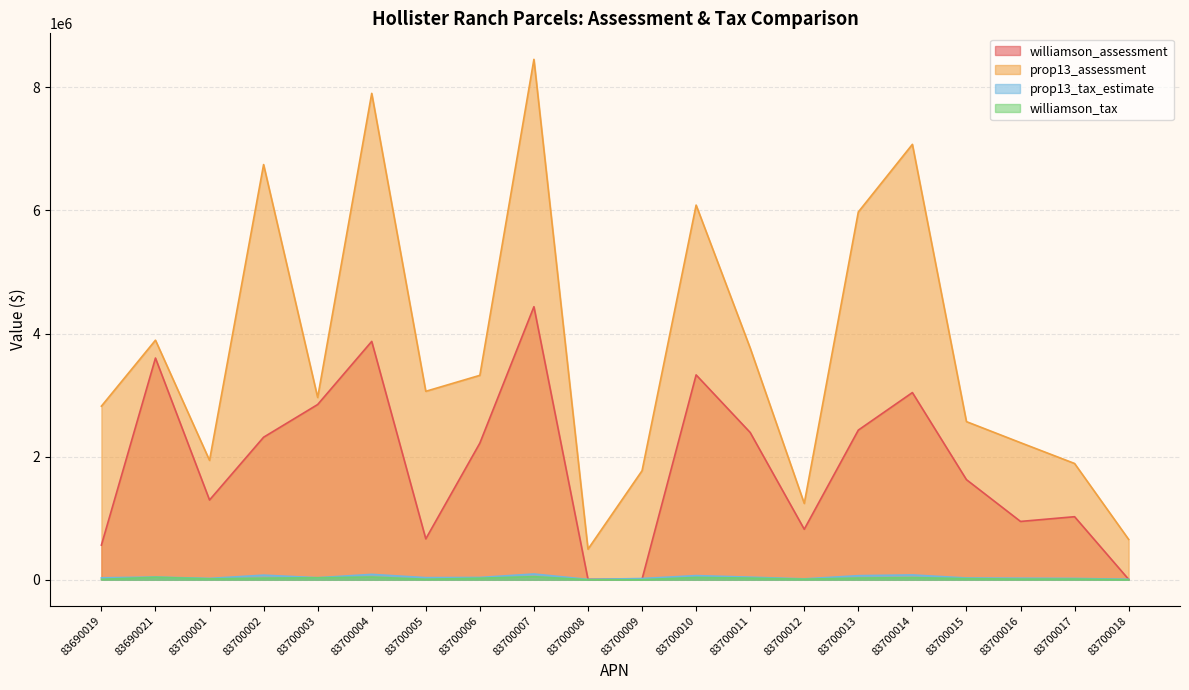

How many values in the williamson_assessment series are below 2220201?

10